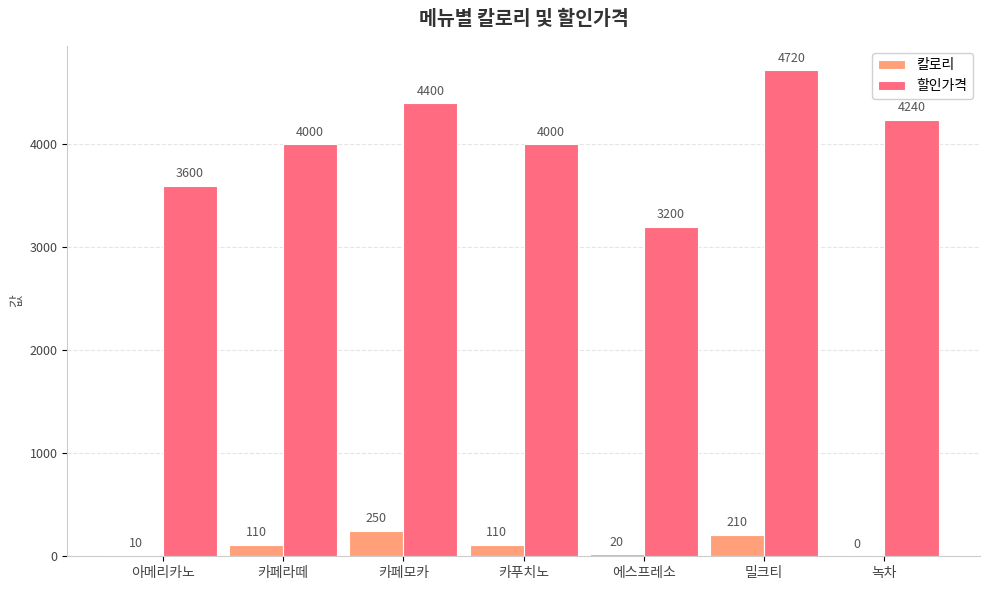

Count the 할인가격 values in the range 3600 to 4400.

5